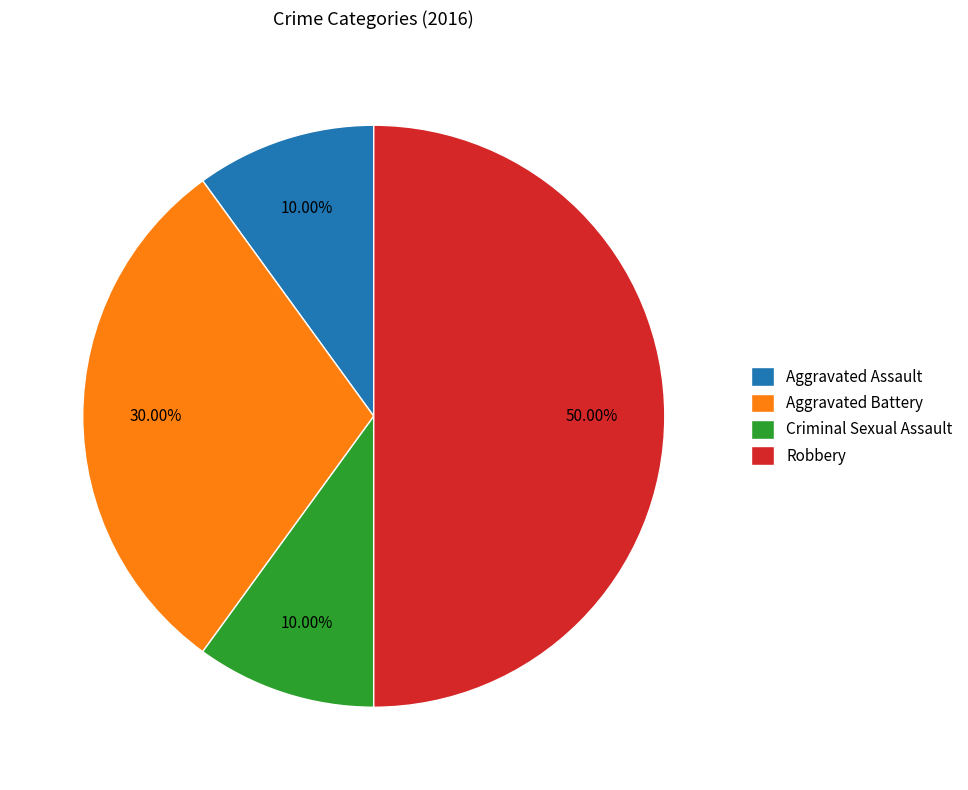

What is the largest slice in the pie chart?

Robbery